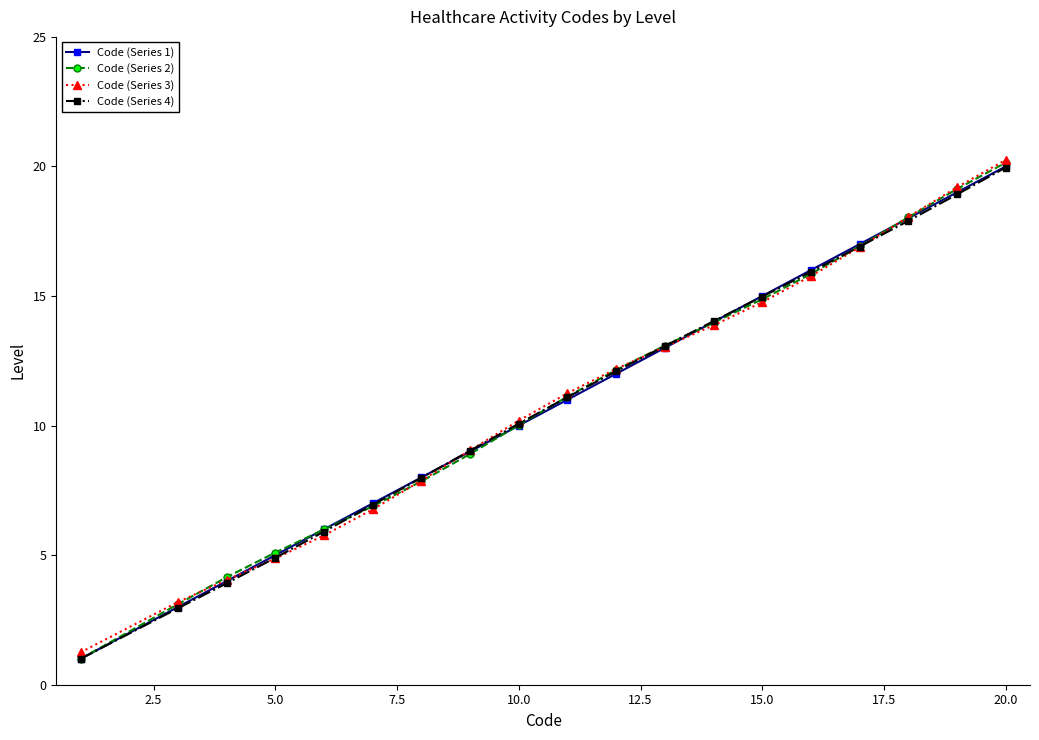

True or false: Code (Series 4) has more than 1 interior local peaks.

False